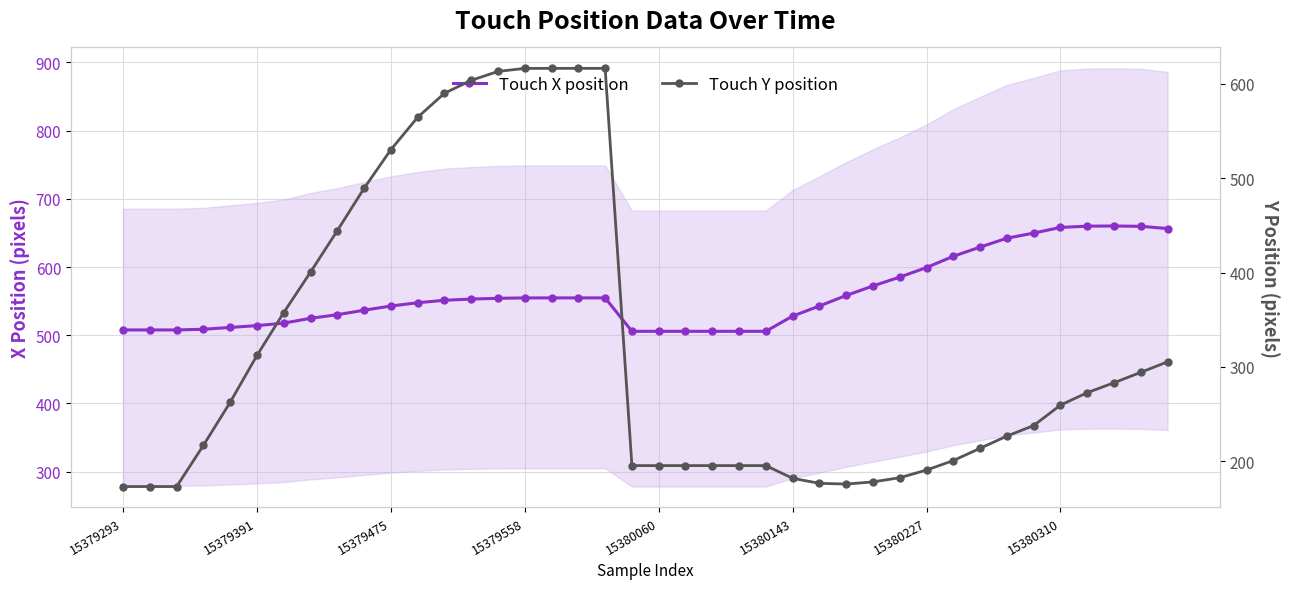

At how many categories does at least one series exceed 562?

20